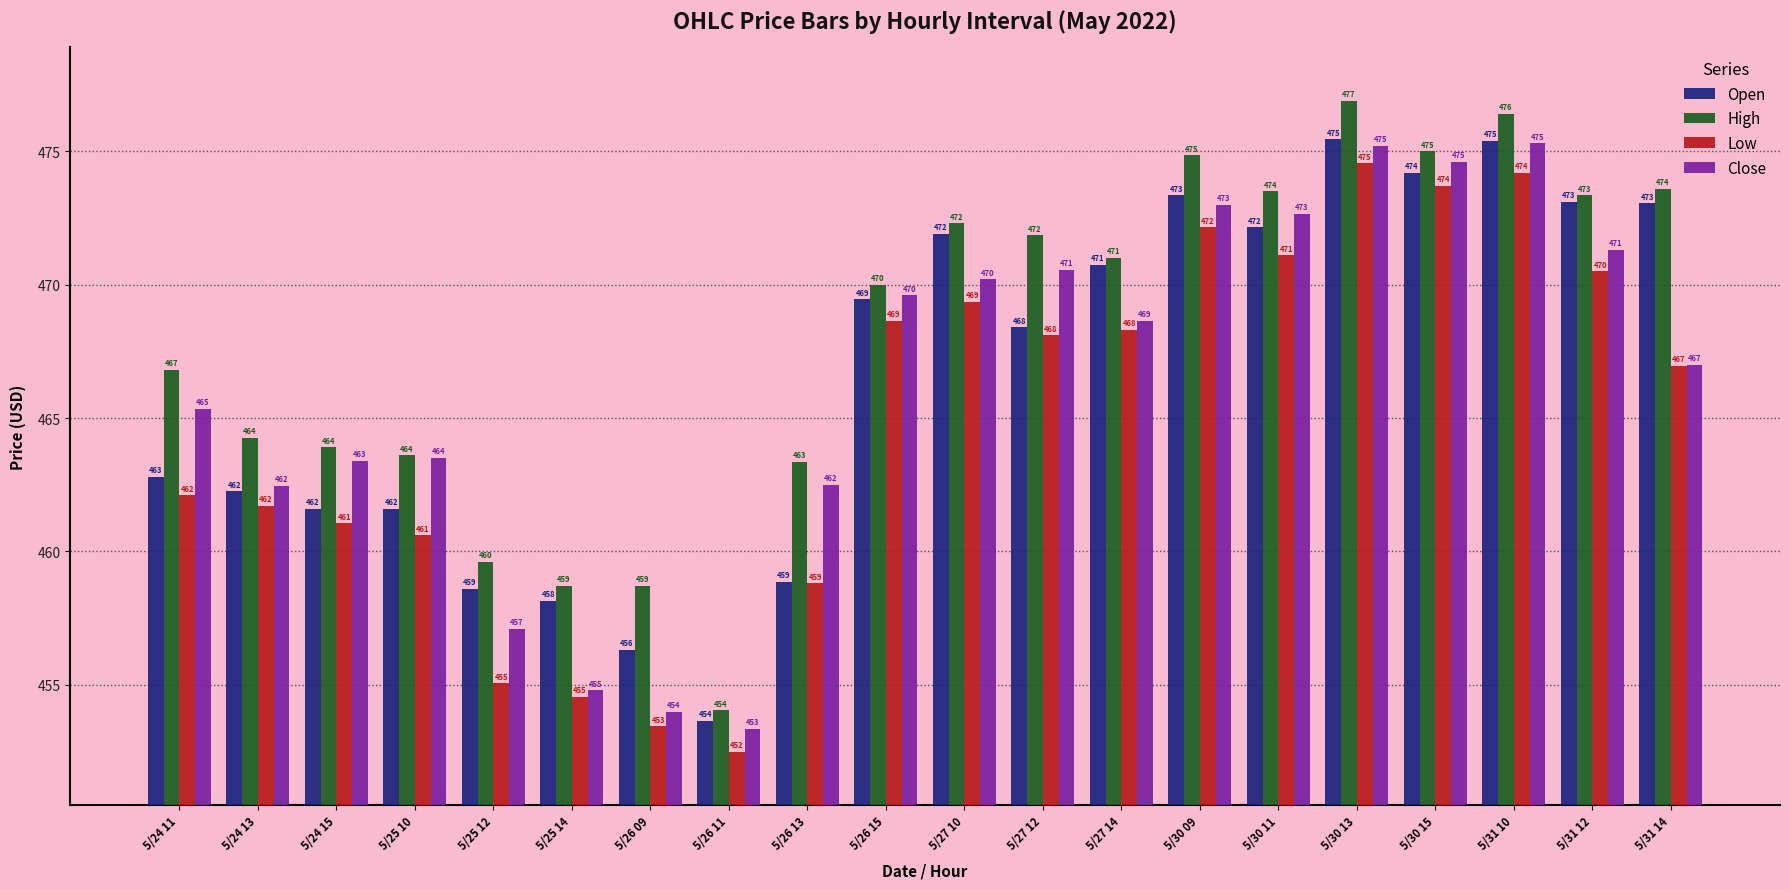

What is the value of the Close bar at the 1st from the left?

465.4